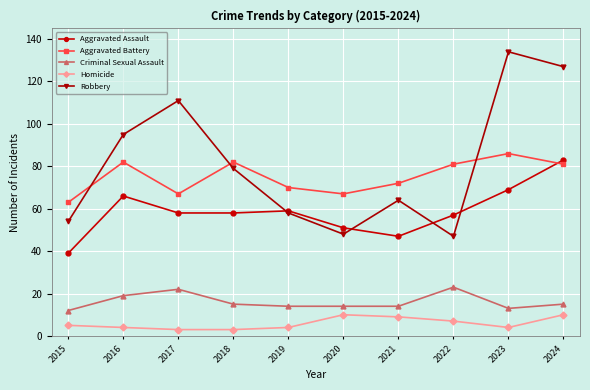

What is the approximate value of Robbery at 2018, to the nearest 10?

80